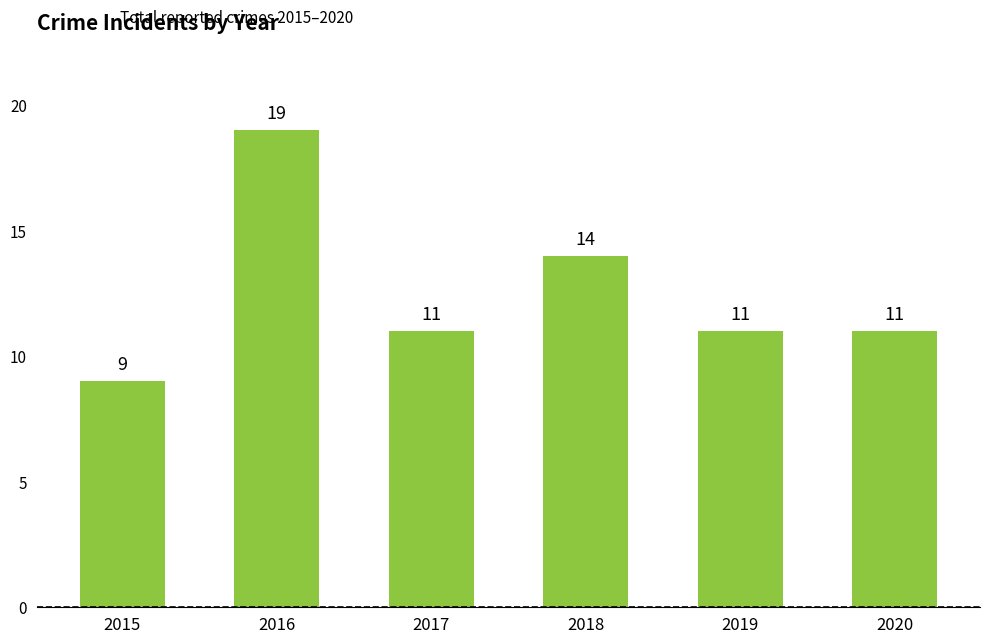

What is the difference between the values at 2017 and 2018?

3